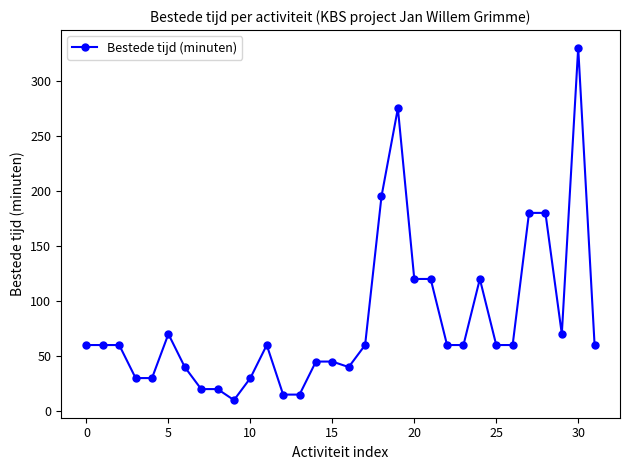

What is the greatest value displayed?

330